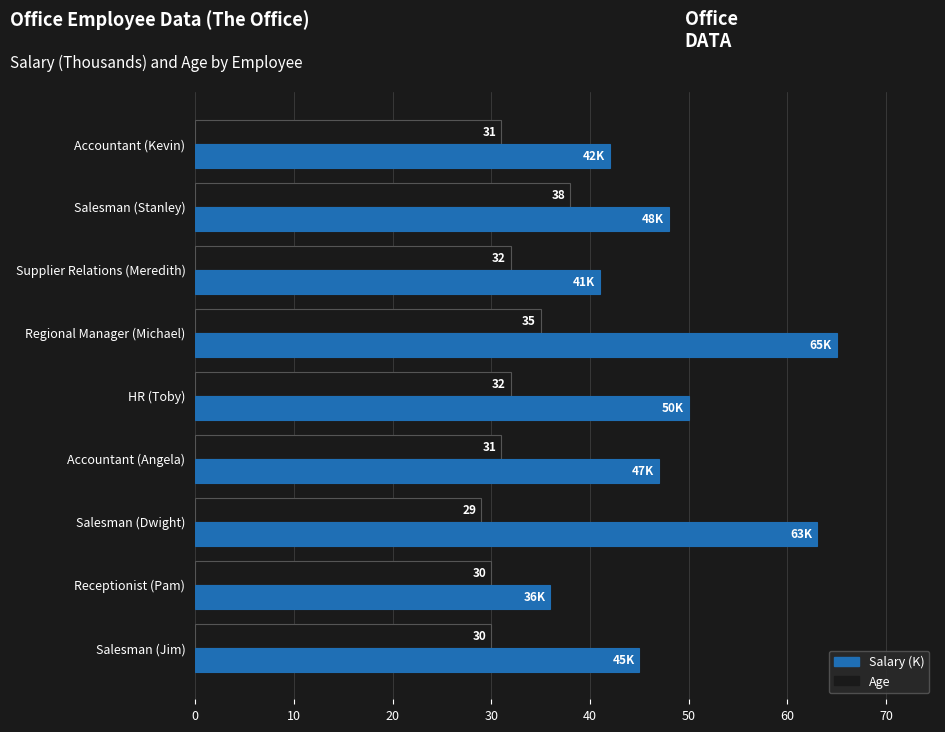

Rank the categories by Salary (K) value from highest to lowest.

Regional Manager (Michael), Salesman (Dwight), HR (Toby), Salesman (Stanley), Accountant (Angela), Salesman (Jim), Accountant (Kevin), Supplier Relations (Meredith), Receptionist (Pam)